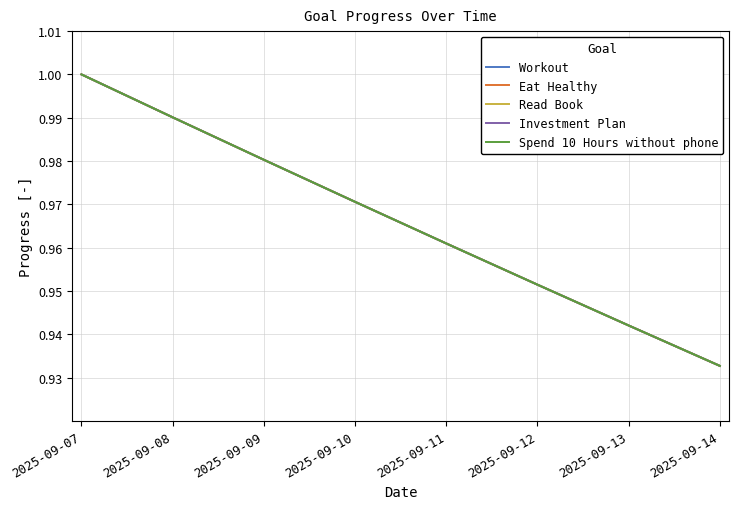

Is this an area chart (filled region under the line)?

No